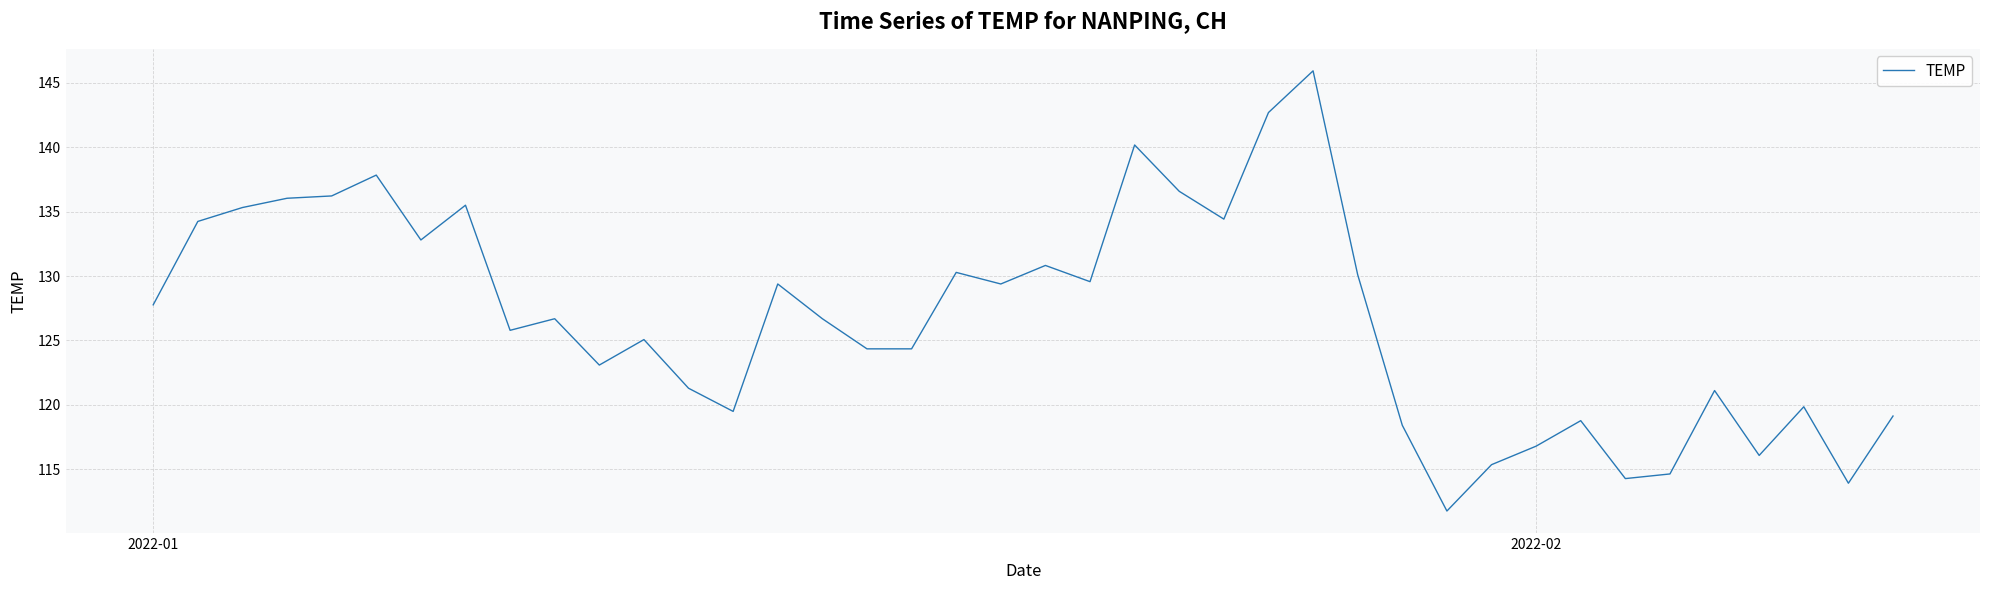

What is the difference between the maximum and minimum values?

34.2